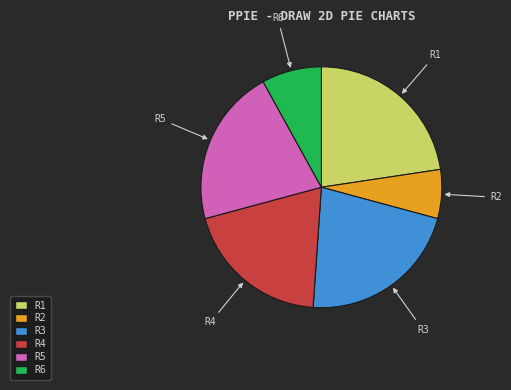

Which has a higher value, R6 or R5?

R5